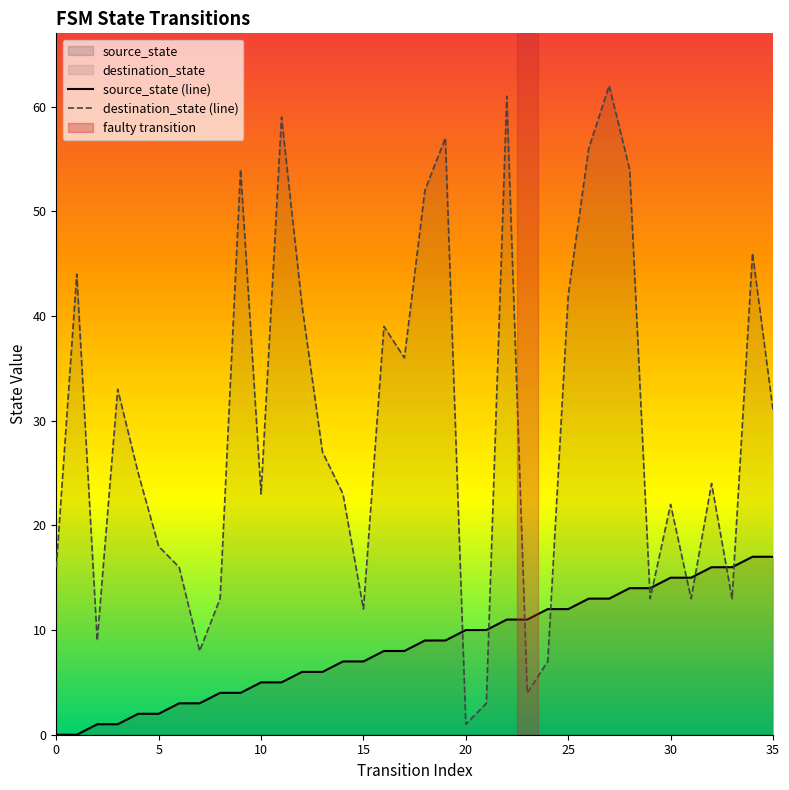

In destination_state (line), how many points are higher than both neighbors (excluding endpoints)?

11